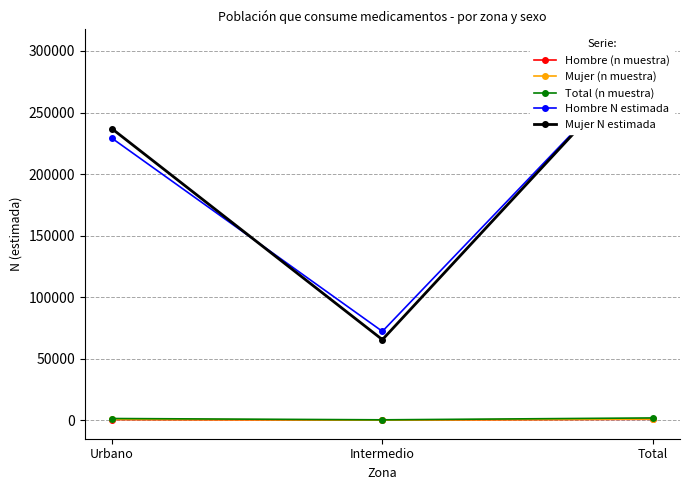

Which series has the largest range (max minus min)?

Mujer N estimada